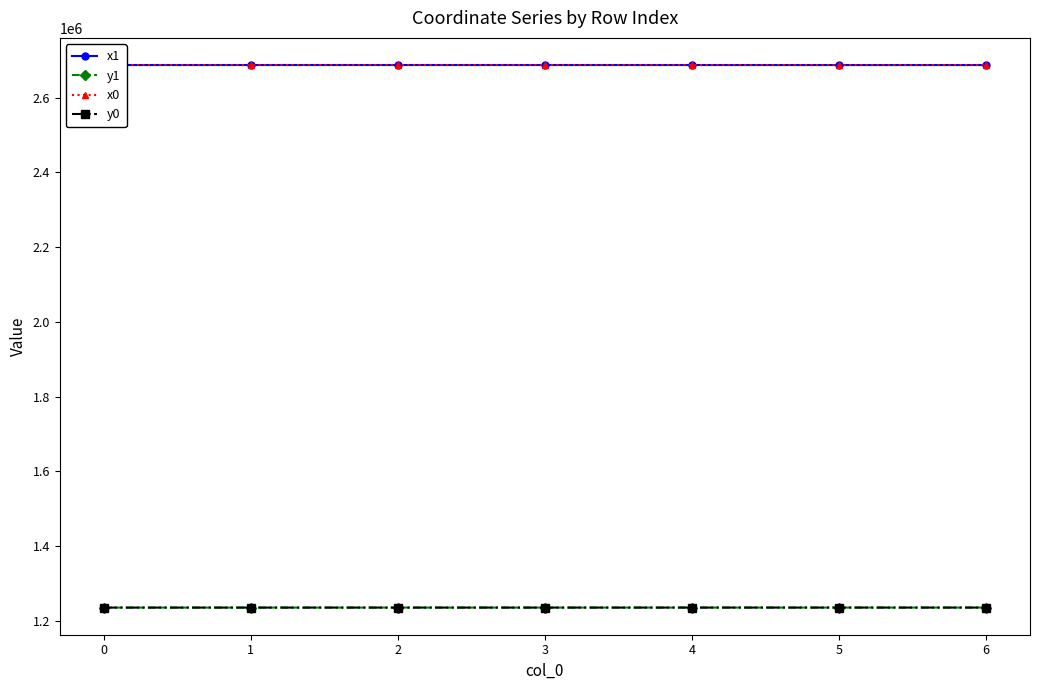

What is the value of the x0 point at the 3rd from the left?

2687760.3